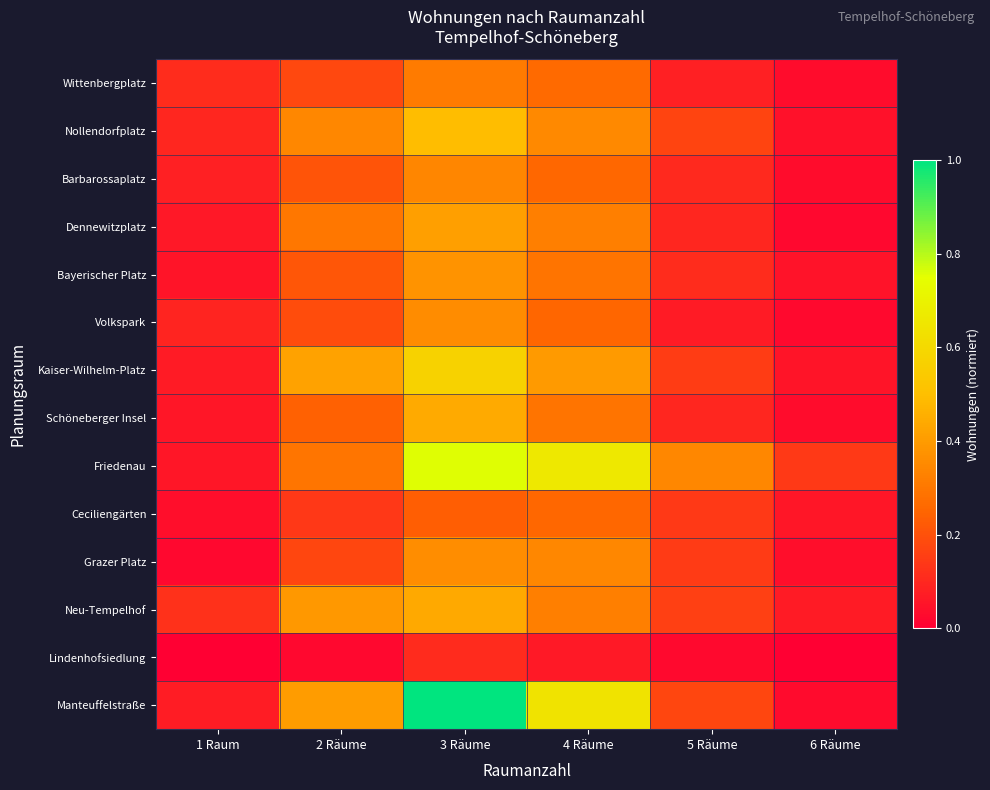

Between 6 Räume and 3 Räume, which is larger?

3 Räume